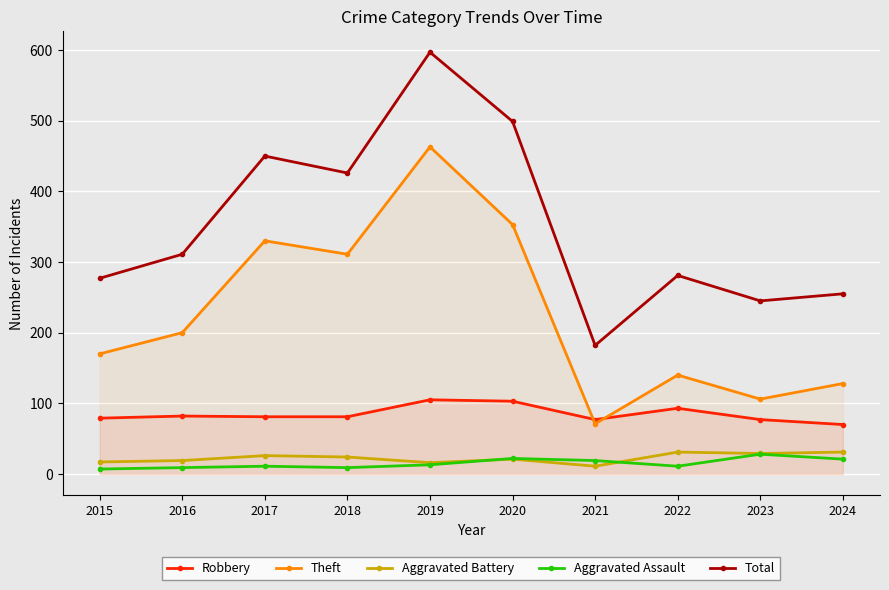

Reading right to left, what are all the values shown in this chart?

Robbery: 70	77	93	77	103	105	81	81	82	79
Theft: 128	106	140	71	353	463	311	330	200	170
Aggravated Battery: 31	29	31	11	21	16	24	26	19	17
Aggravated Assault: 21	28	11	19	22	13	9	11	9	7
Total: 255	245	281	182	499	597	426	450	311	277